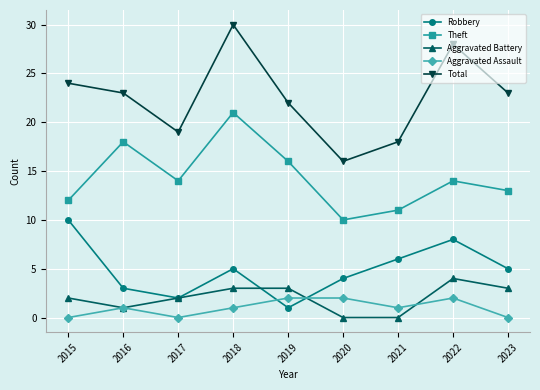

What is the total value across all series at 2020?

32